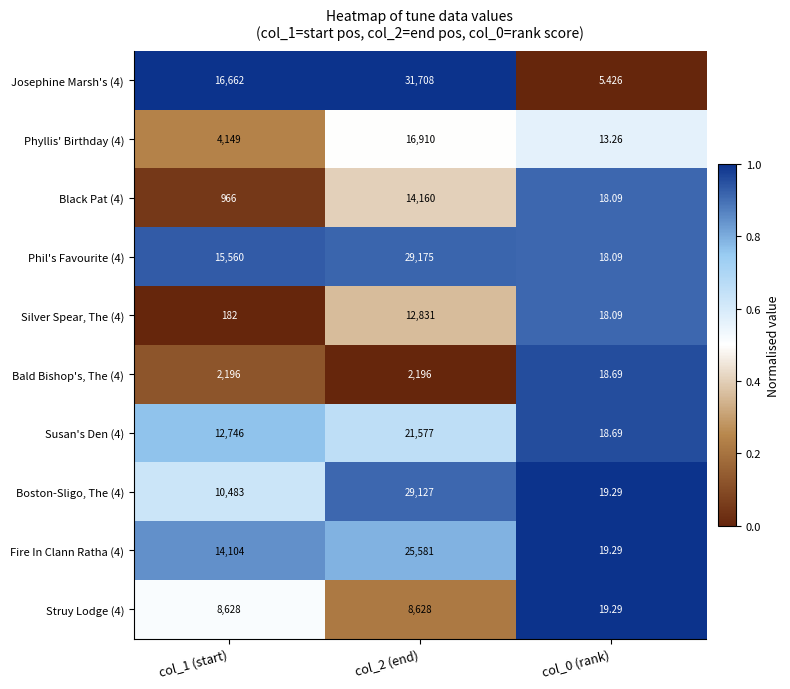

At which category is the sum across all series the highest?

col_2 (end)